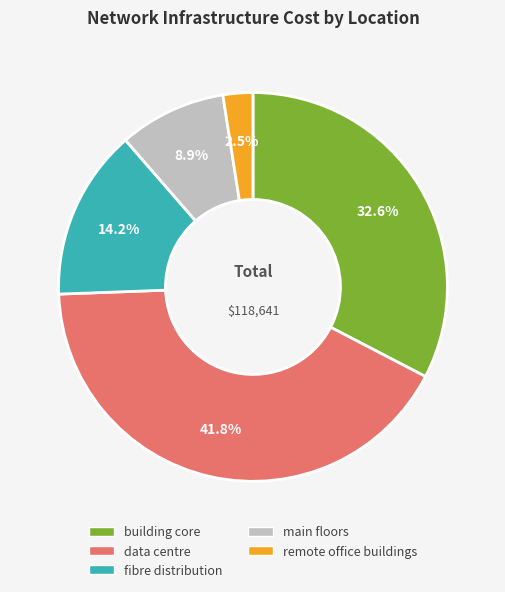

To the nearest percent, what percentage of the pie is fibre distribution?

14%